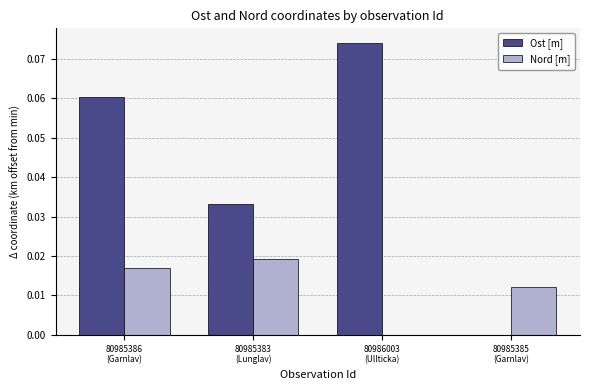

Which series has the largest total across all categories?

Ost [m]